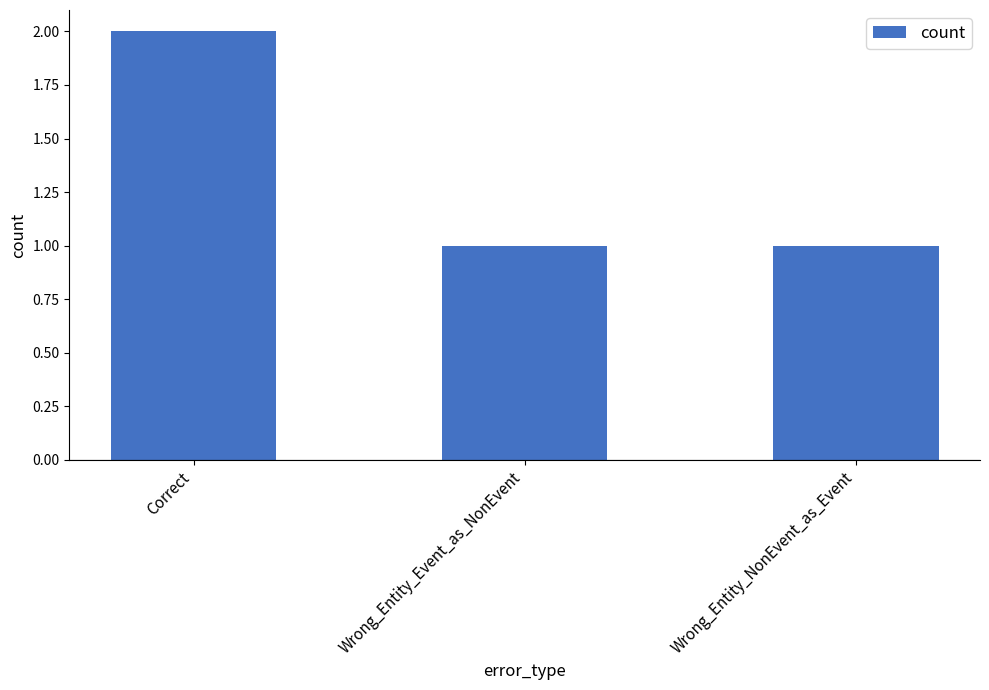

What is the average value?

1